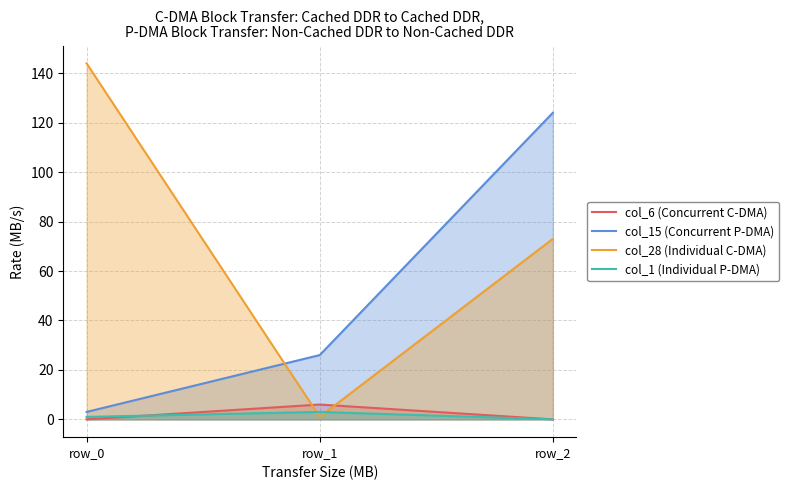

Does the chart display data point markers on the line(s)?

No